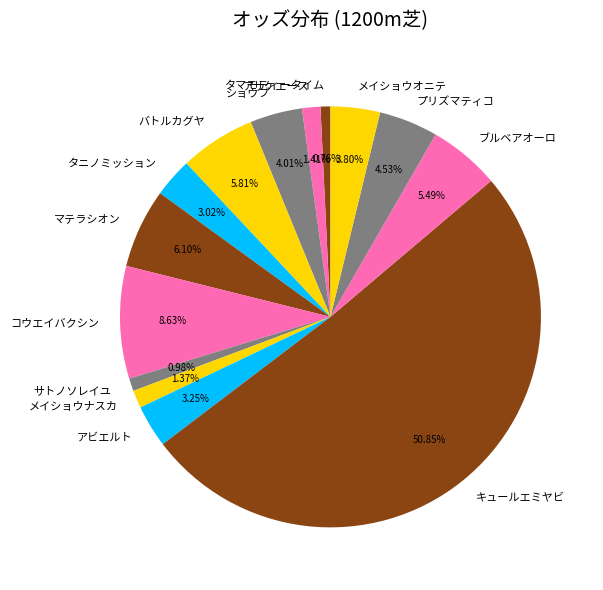

To the nearest percent, what percentage of the pie is キュールエミヤビ?

51%